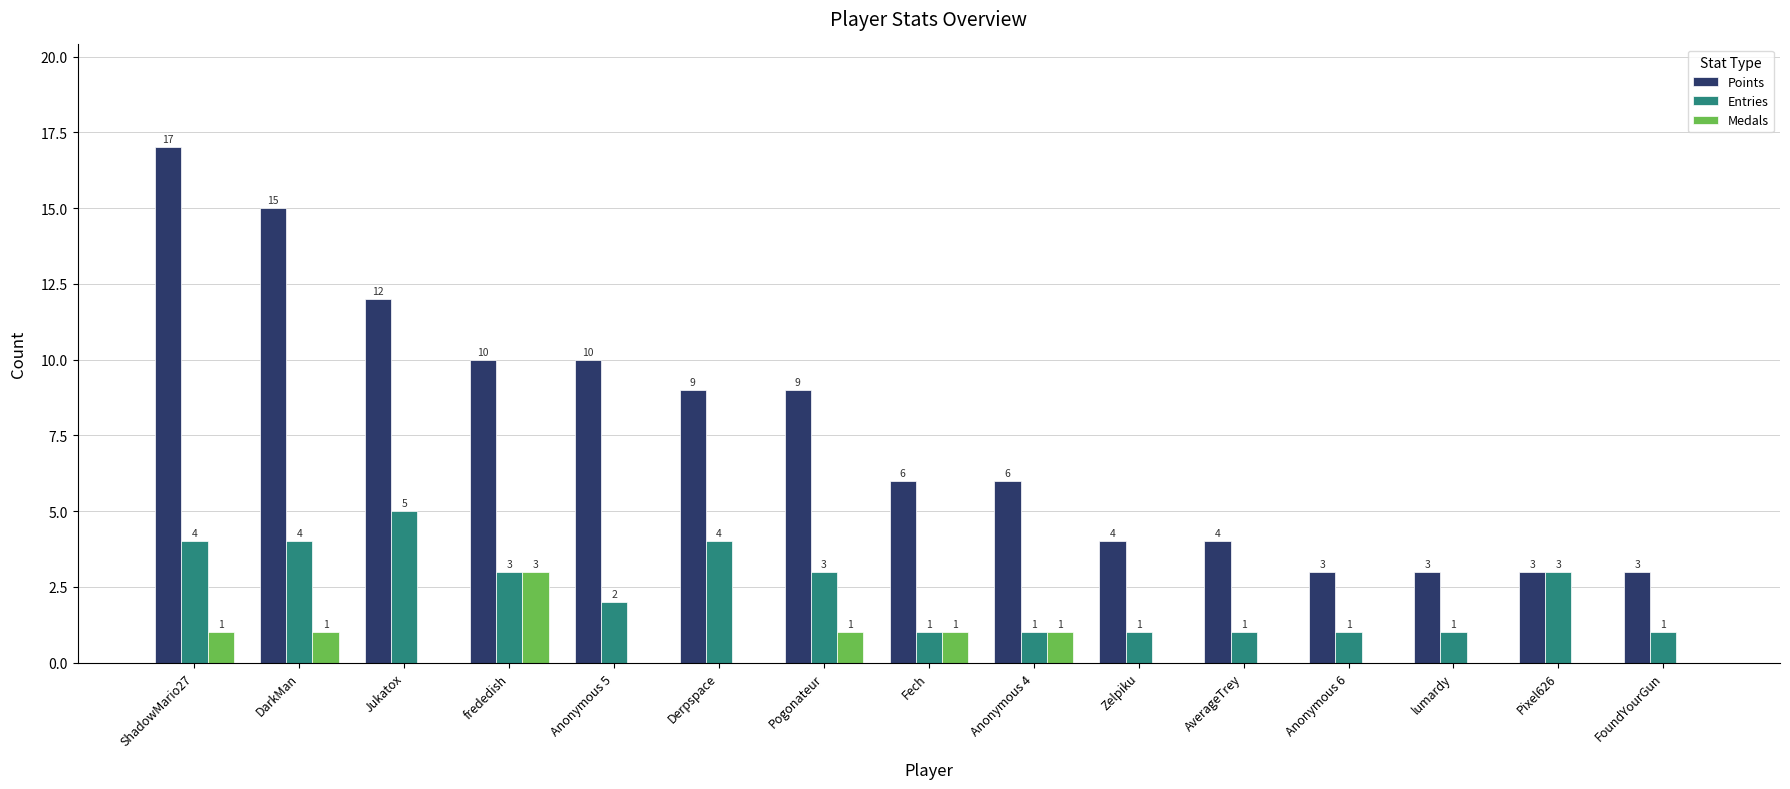

Between Jukatox and Pogonateur, which series saw the biggest shift?

Points